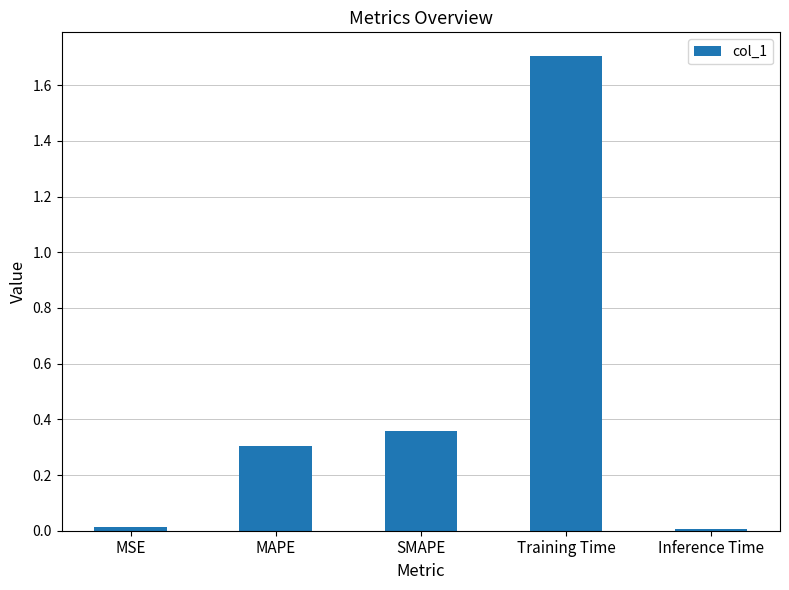

Which label corresponds to the largest value in the chart?

Training Time